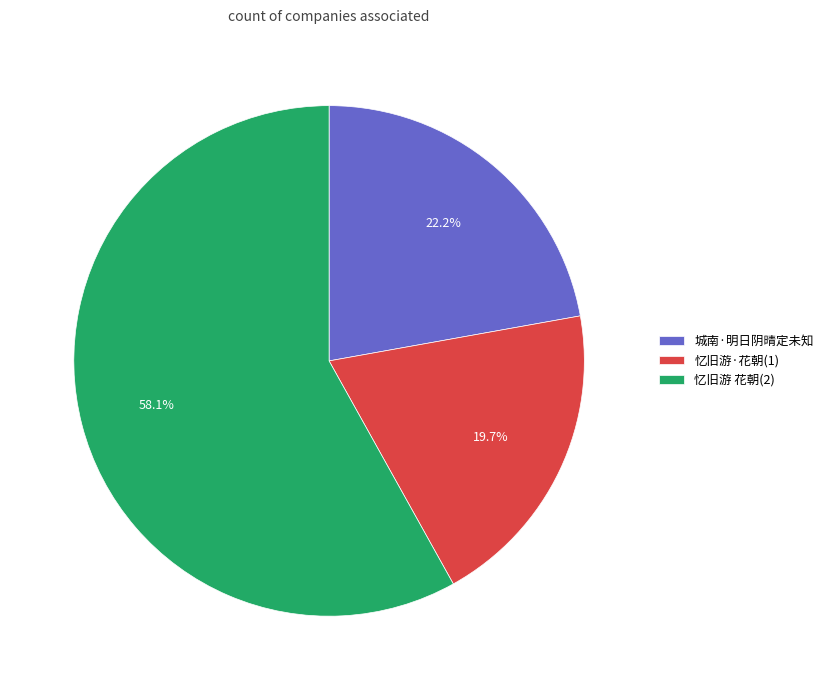

Combined, what portion of the pie is 城南·明日阴晴定未知 and 忆旧游·花朝(1)?

41.9%